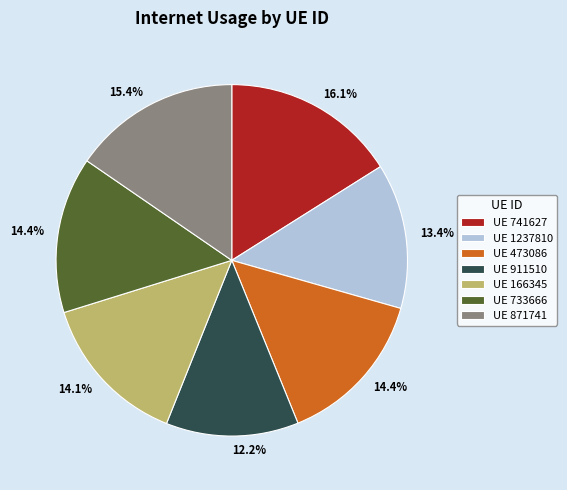

What is the largest slice in the pie chart?

UE 741627